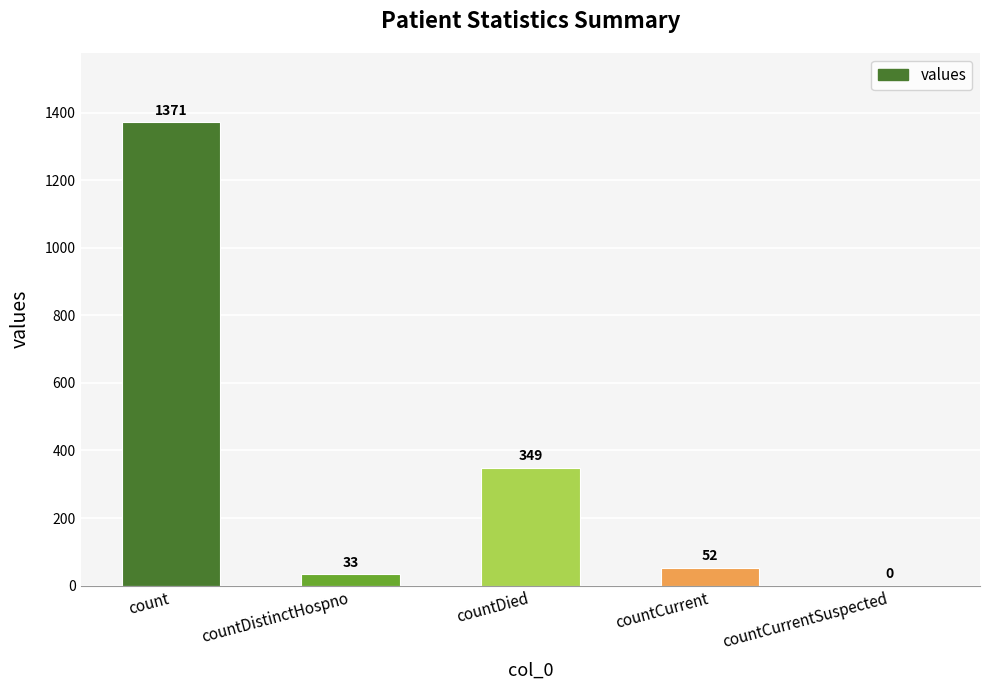

Between countCurrentSuspected and countDied, which is larger?

countDied